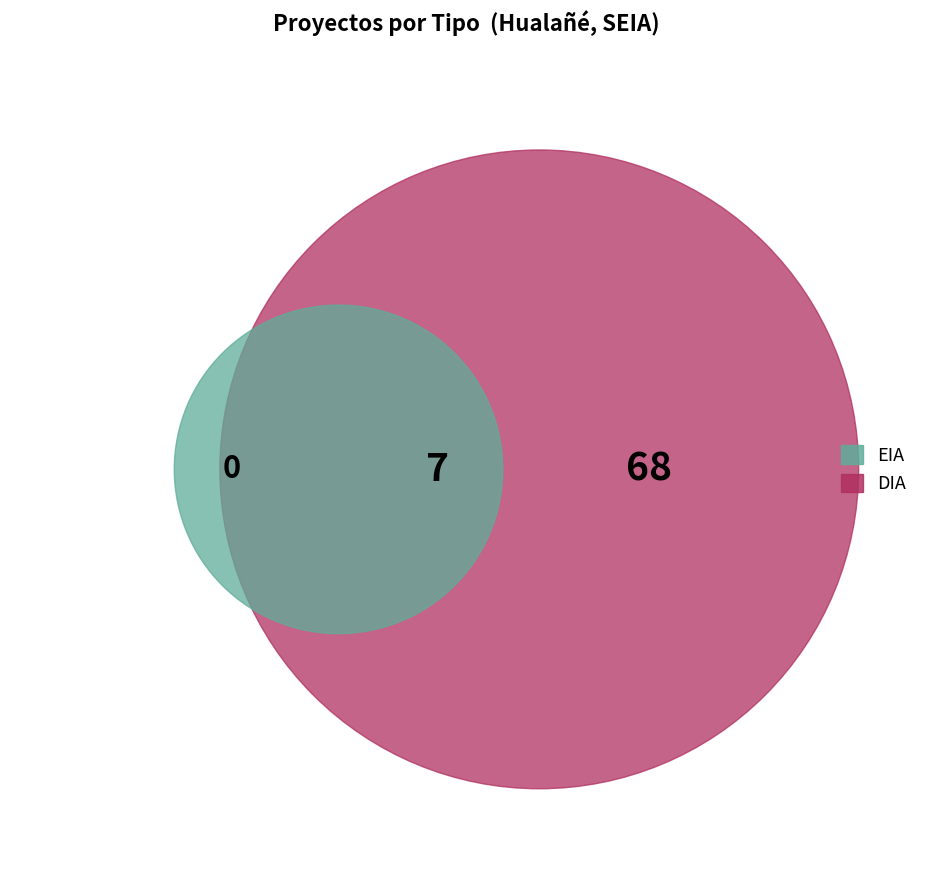

Count the number of slices in the pie.

2